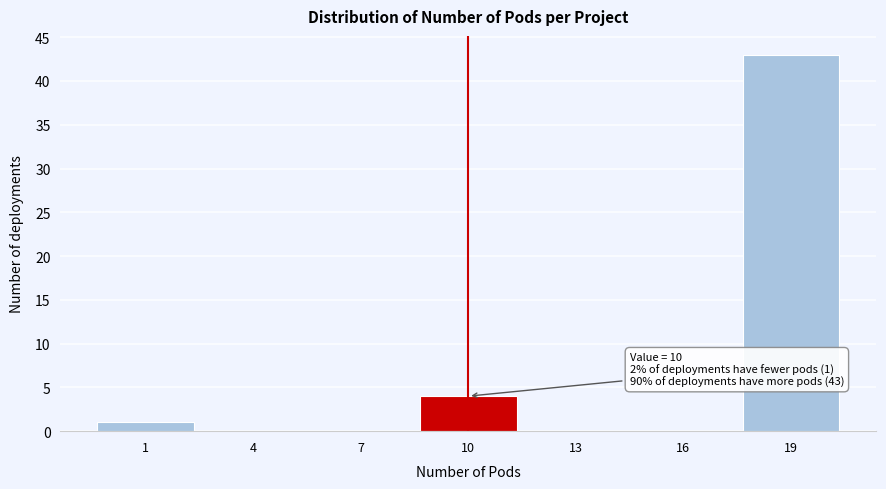

Reading right to left, what are all the values shown in this chart?

19=43	16=0	13=0	10=4	7=0	4=0	1=1